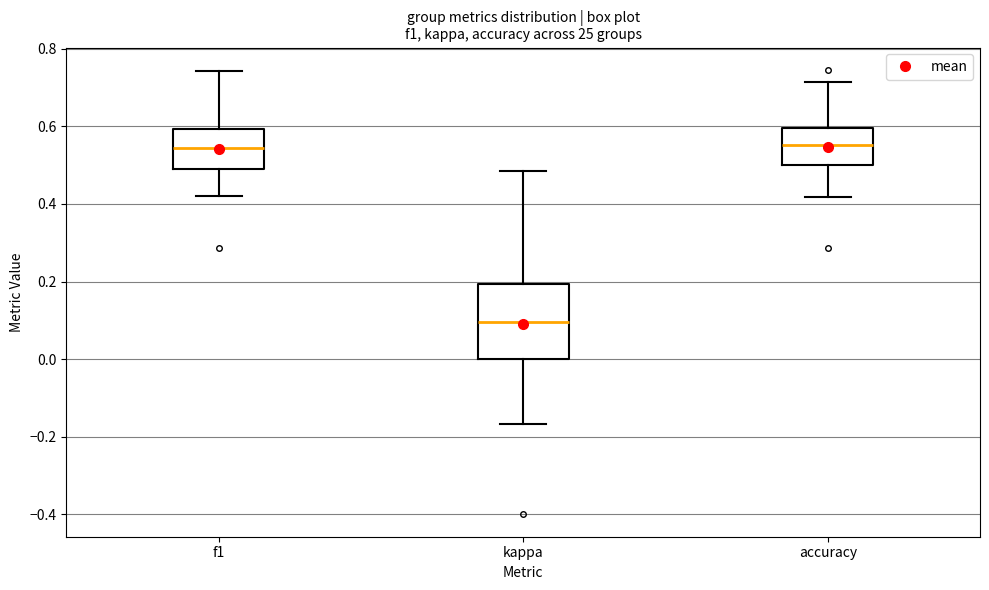

Comparing the boxes themselves (not the whiskers), which one is the tallest?

kappa